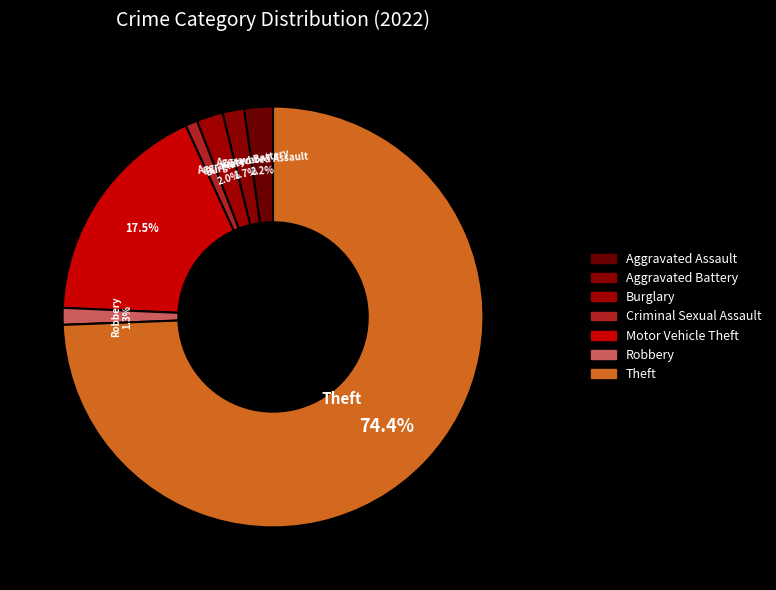

True or false: Burglary accounts for 16% of the total.

False